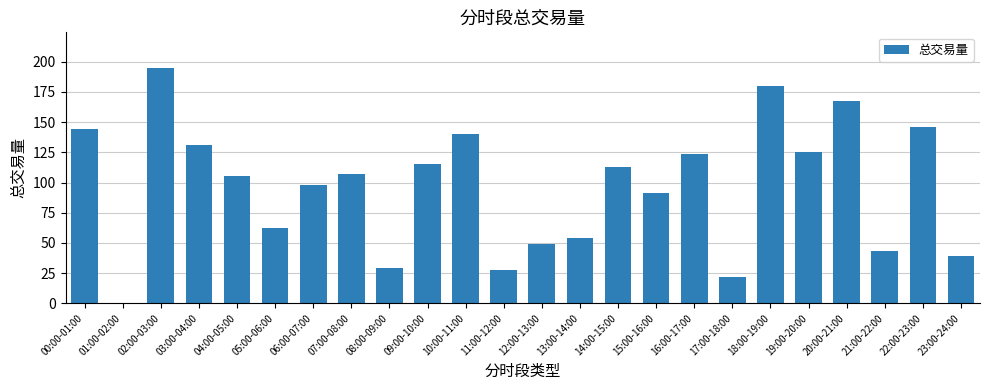

What is the sum of all values?

2309.6